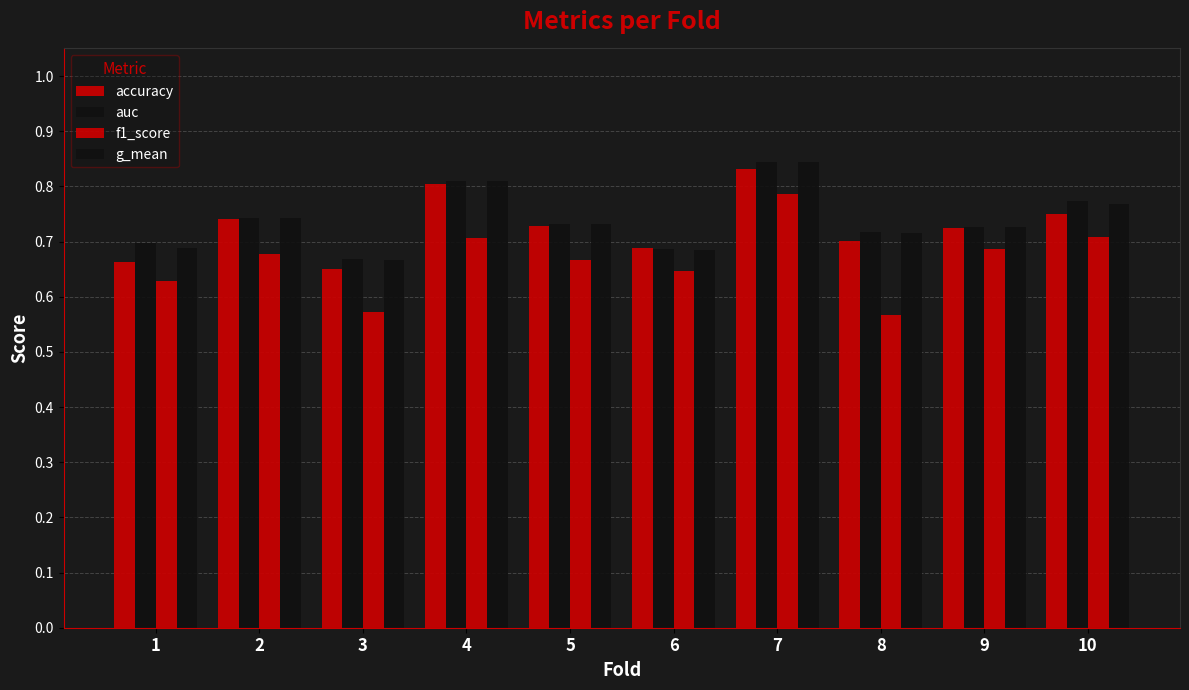

What is the sum of the f1_score values at 2 and 4?

1.4